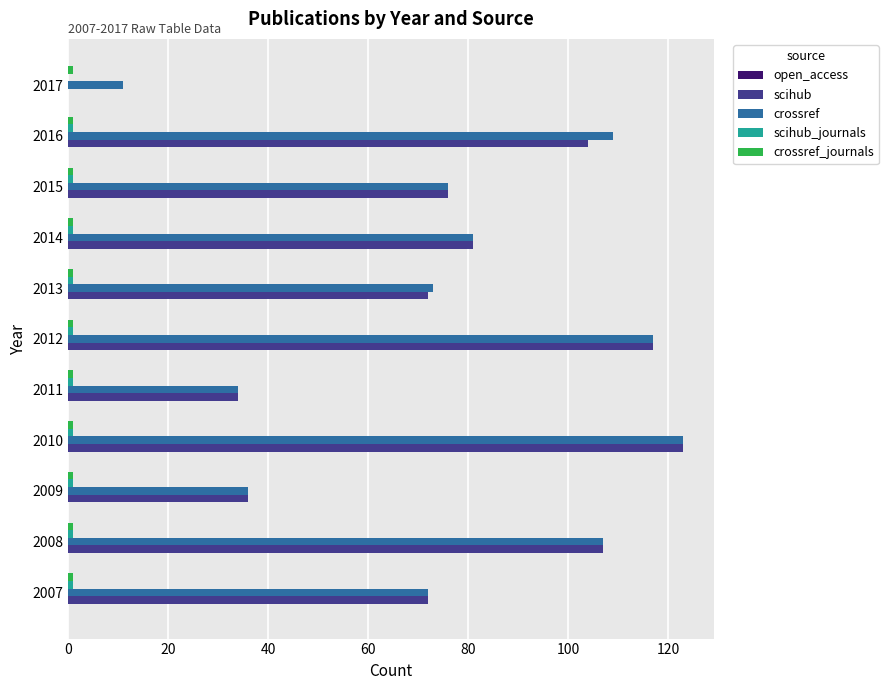

The value of crossref at 2013 is 30. True or false?

False